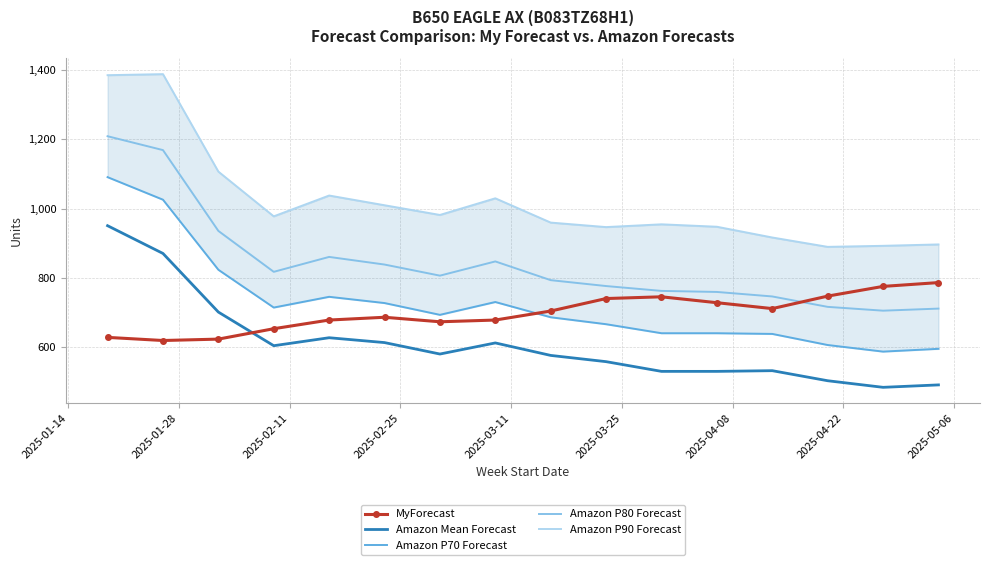

What is the lowest value of the MyForecast series?

620